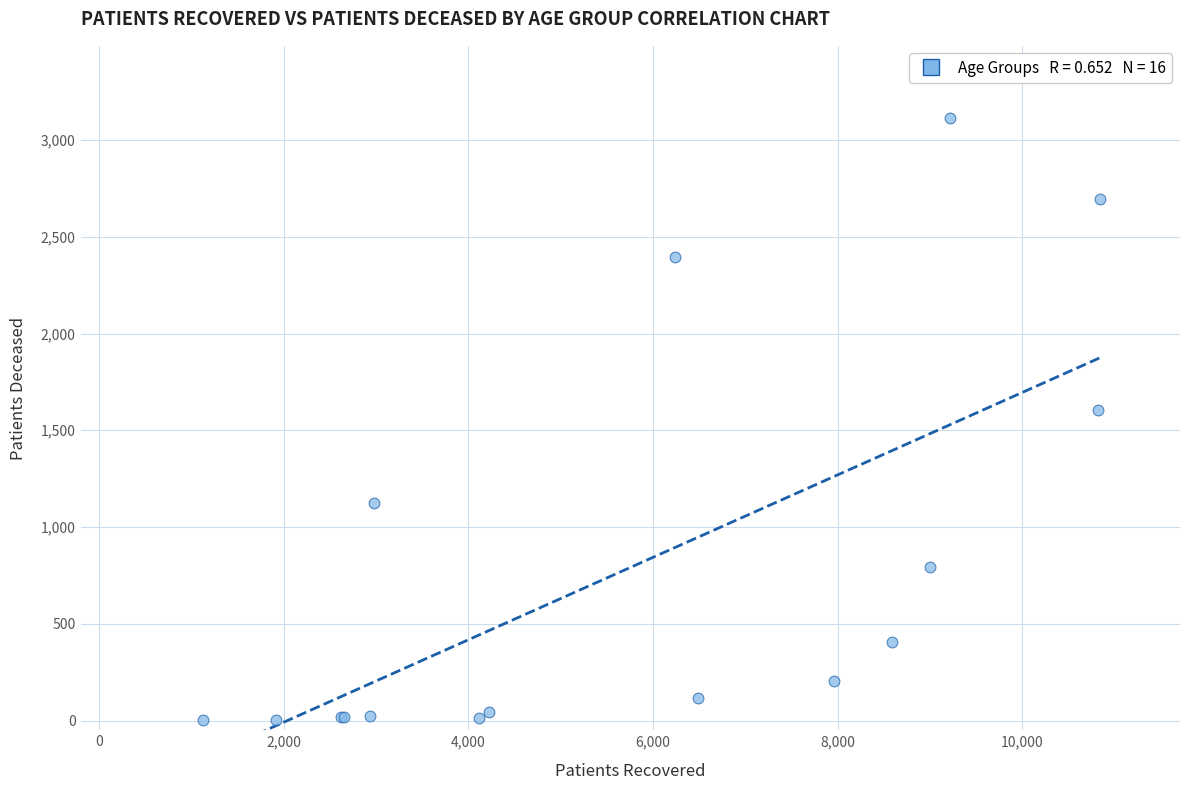

What Y value in the scatter plot is closest to 1558?

1606